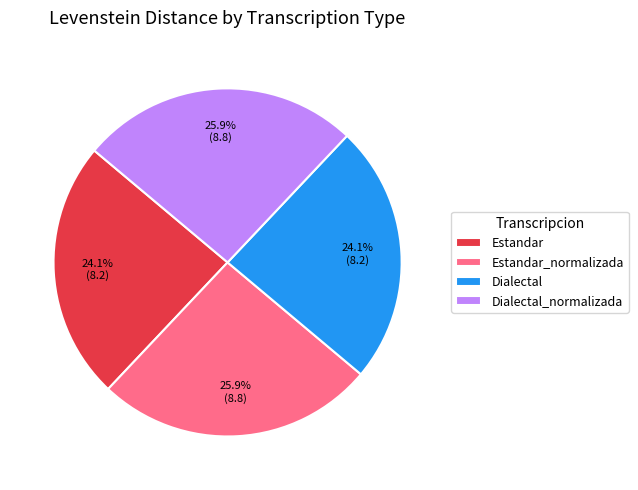

To the nearest percent, what percentage of the pie is Estandar?

24%